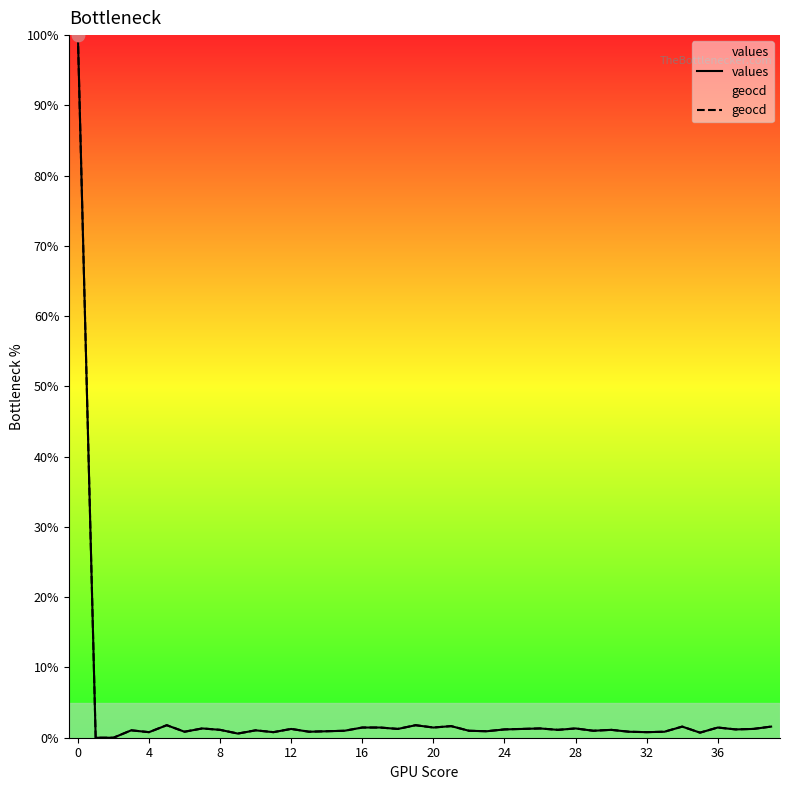

Which series has the widest spread of Y values?

values